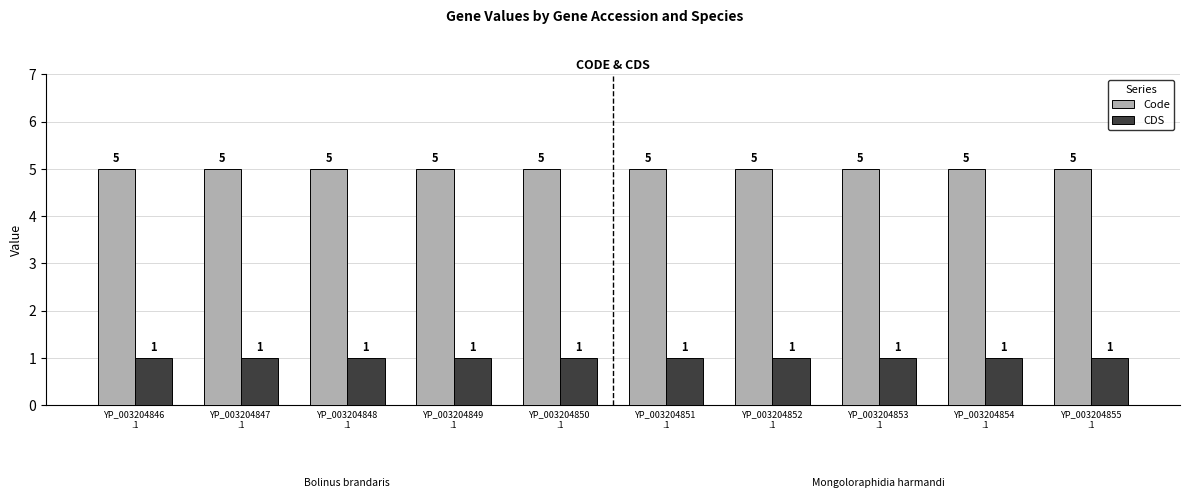

Which series has the largest total across all categories?

Code